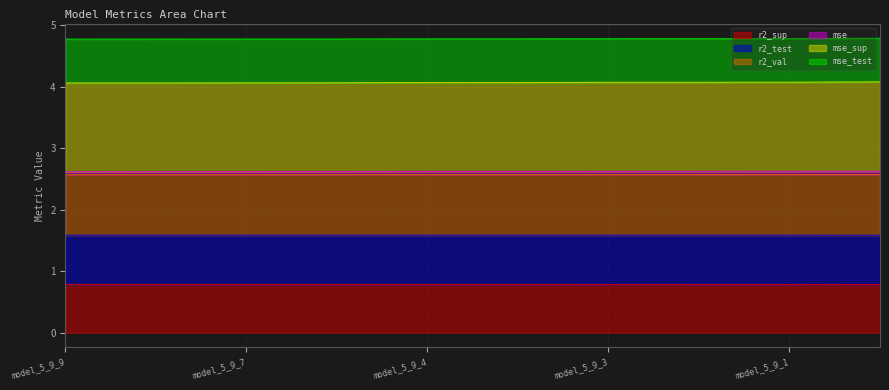

Does the chart display data point markers on the line(s)?

No